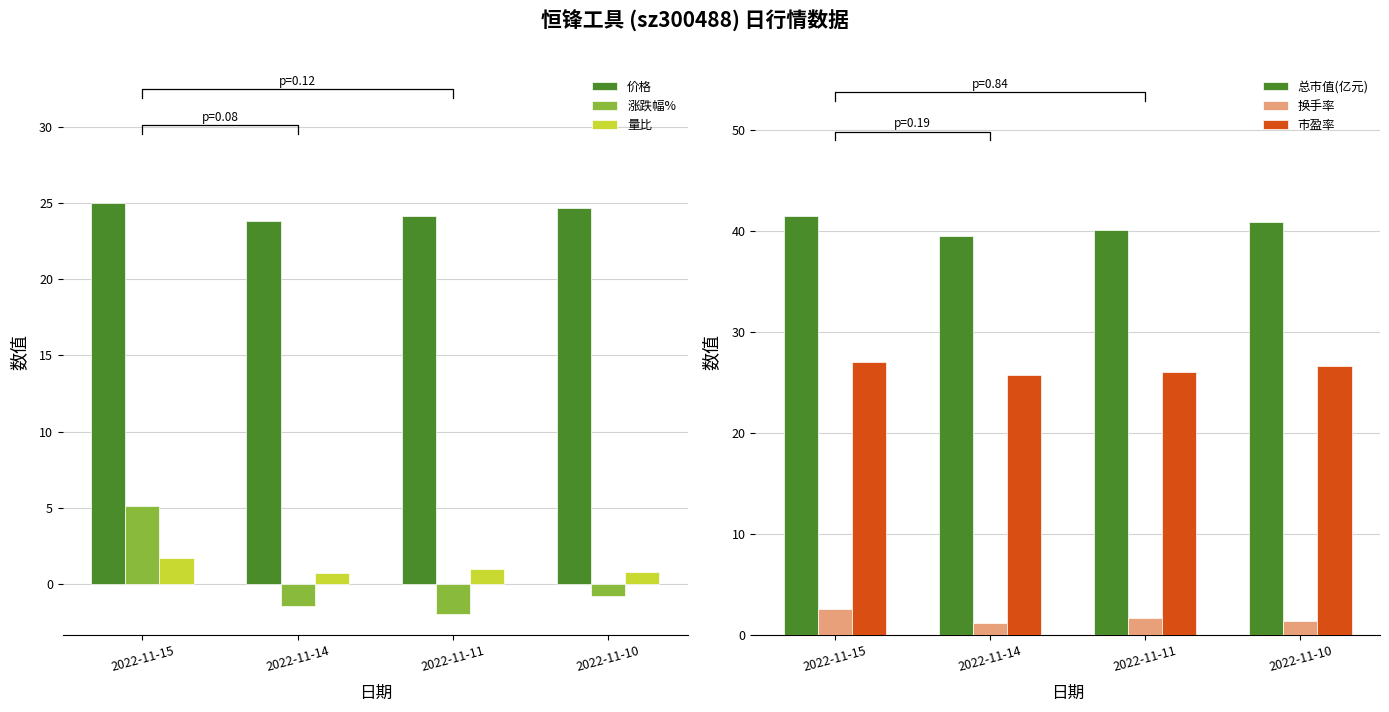

Is it true that 市盈率 equals 8.6 at 2022-11-14?

False